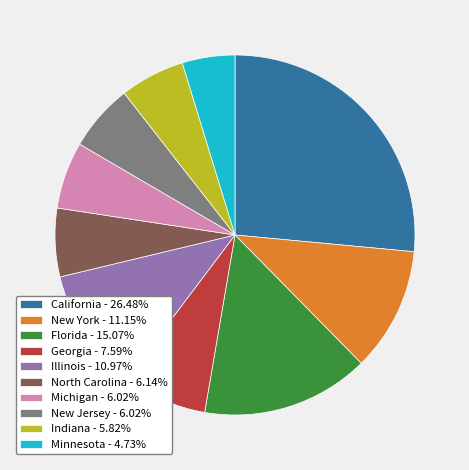

Which has a higher value, Illinois or Indiana?

Illinois